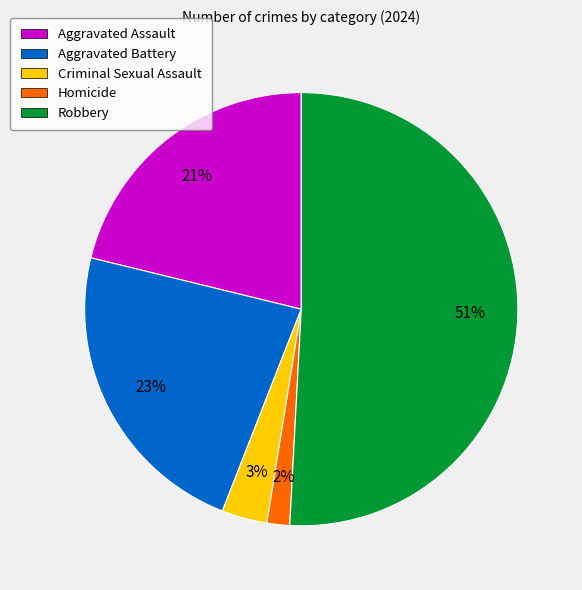

The Criminal Sexual Assault slice represents 16% of the pie. True or false?

False